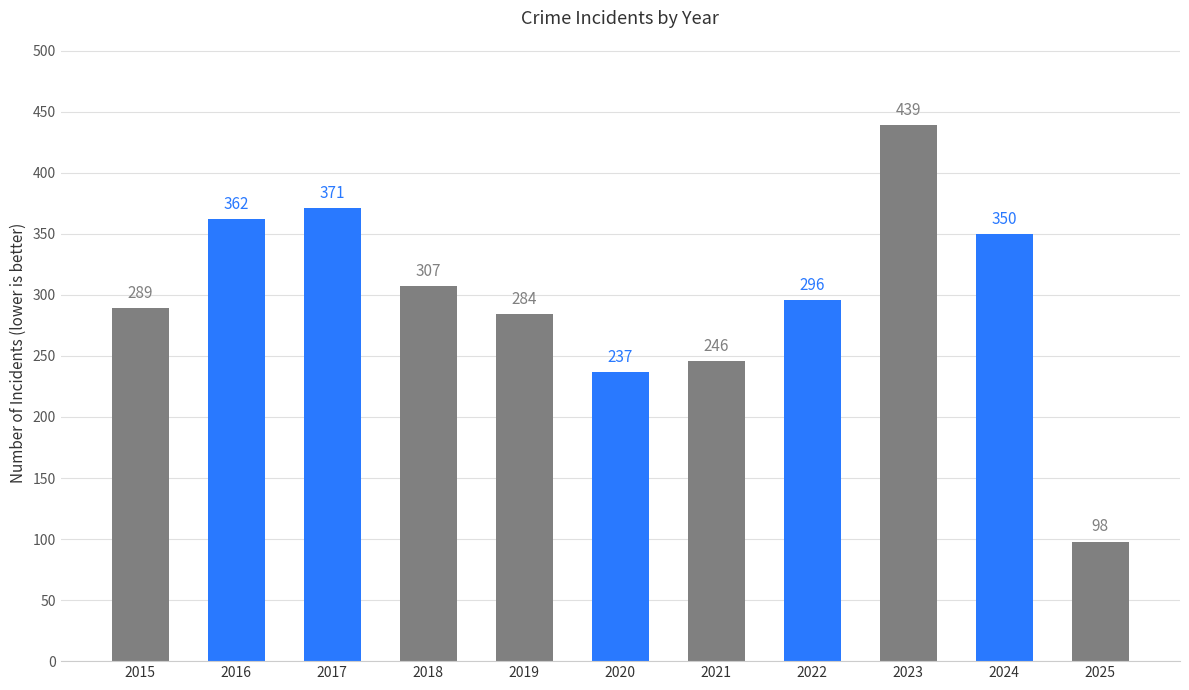

What is the greatest value displayed?

439